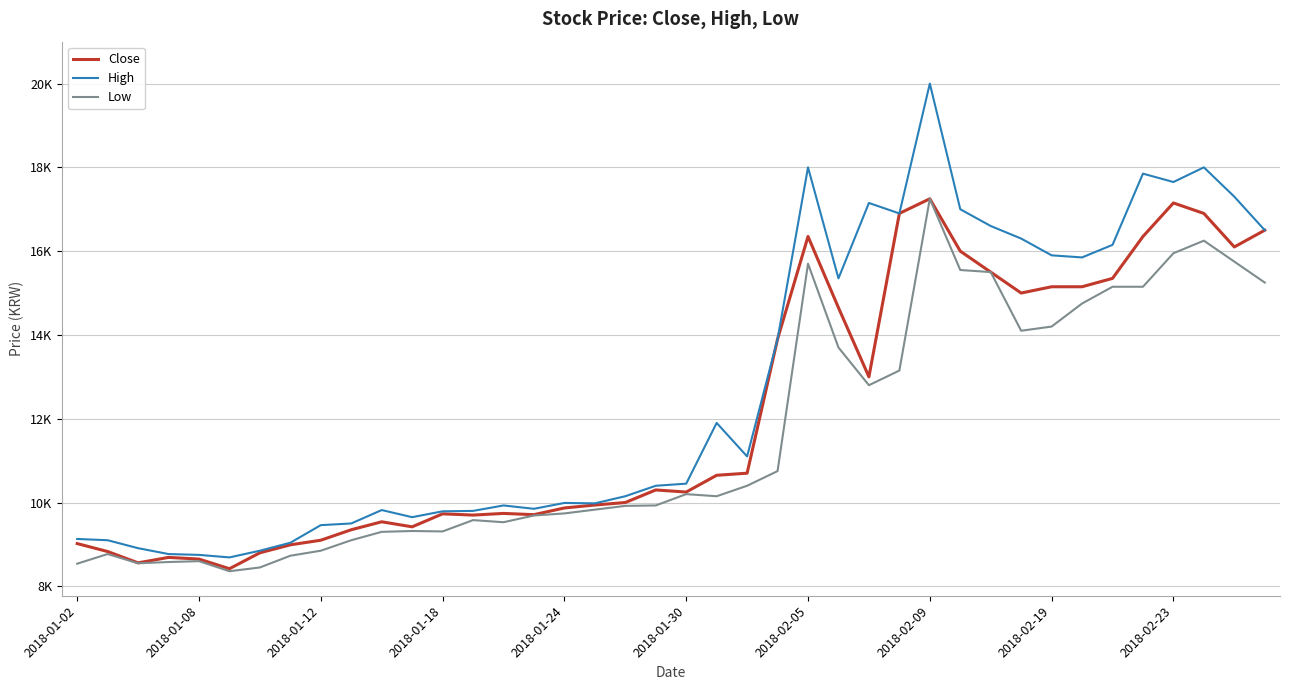

Which series has the largest total across all categories?

High